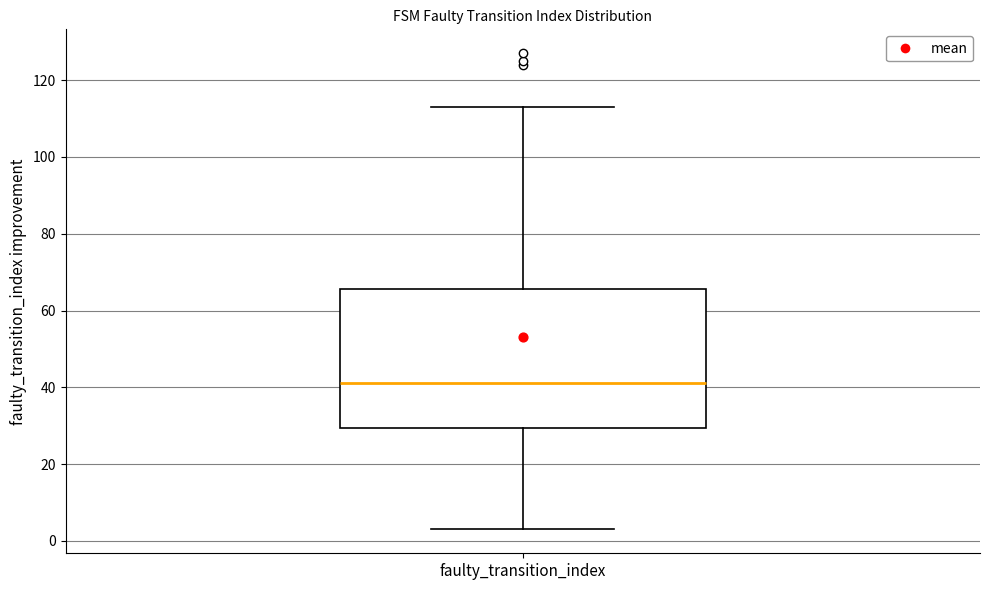

Where is the upper edge of the box for faulty_transition_index on the y-axis? The values are not printed on the chart, so give them approximately, as read against the axis.

66